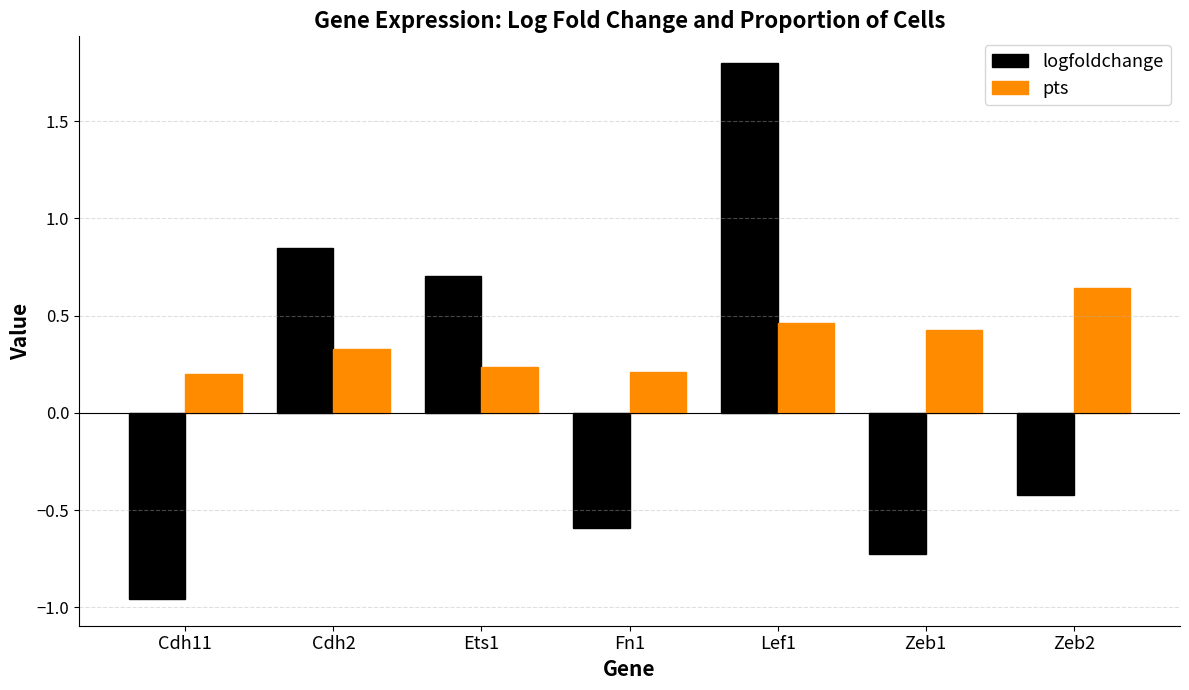

How many bars are there in total?

14